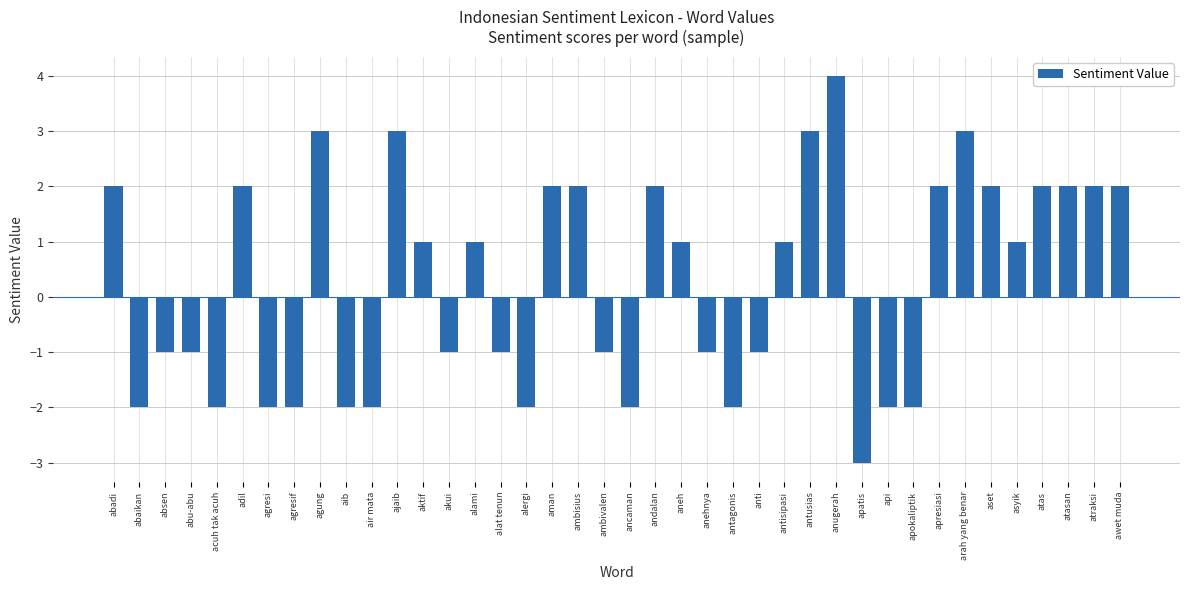

Reading left to right, what are all the values shown in this chart?

2	-2	-1	-1	-2	2	-2	-2	3	-2	-2	3	1	-1	1	-1	-2	2	2	-1	-2	2	1	-1	-2	-1	1	3	4	-3	-2	-2	2	3	2	1	2	2	2	2